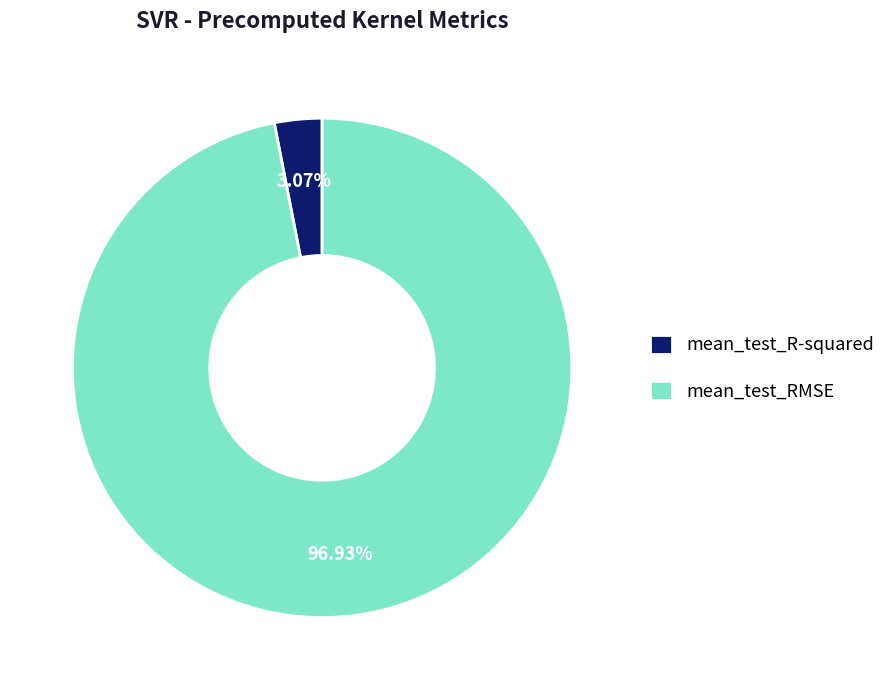

How many segments does this pie chart have?

2